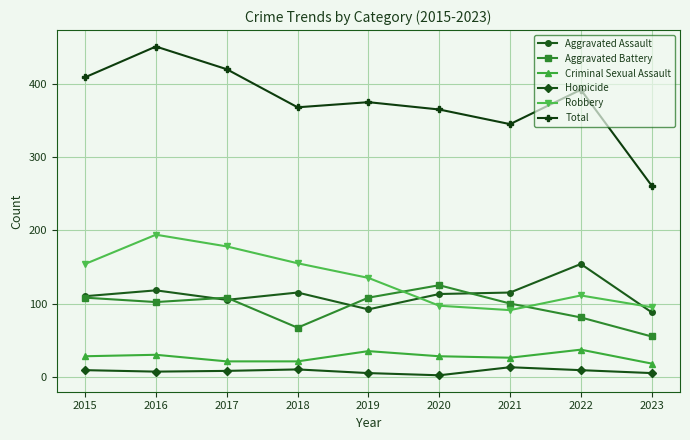

The Homicide series shows 5 at 2023. True or false?

True